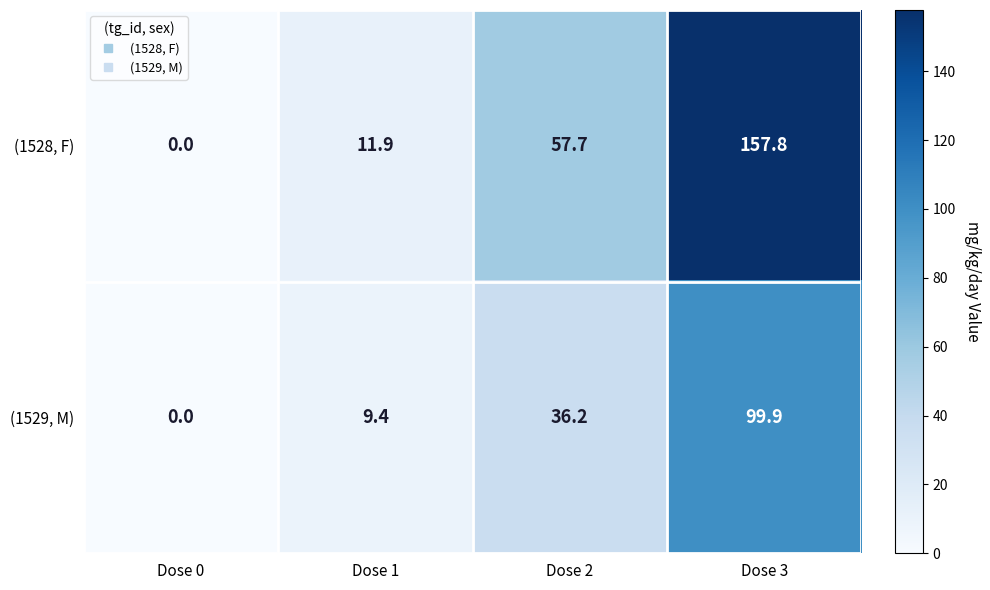

Which category has the highest value across all series?

Dose 3